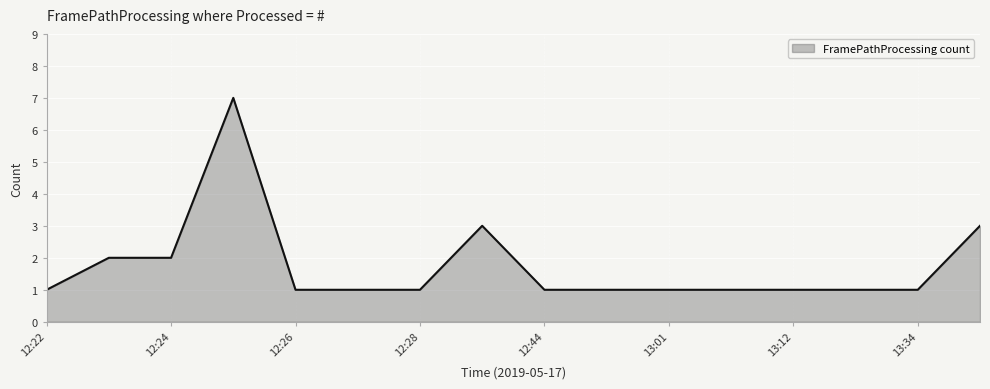

Does the chart display data point markers on the line(s)?

No